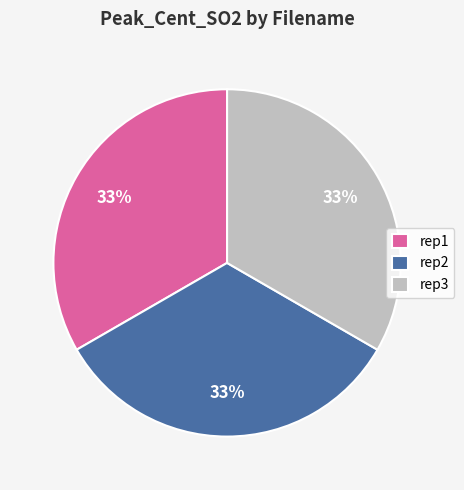

To the nearest percent, what is the average slice percentage?

33%